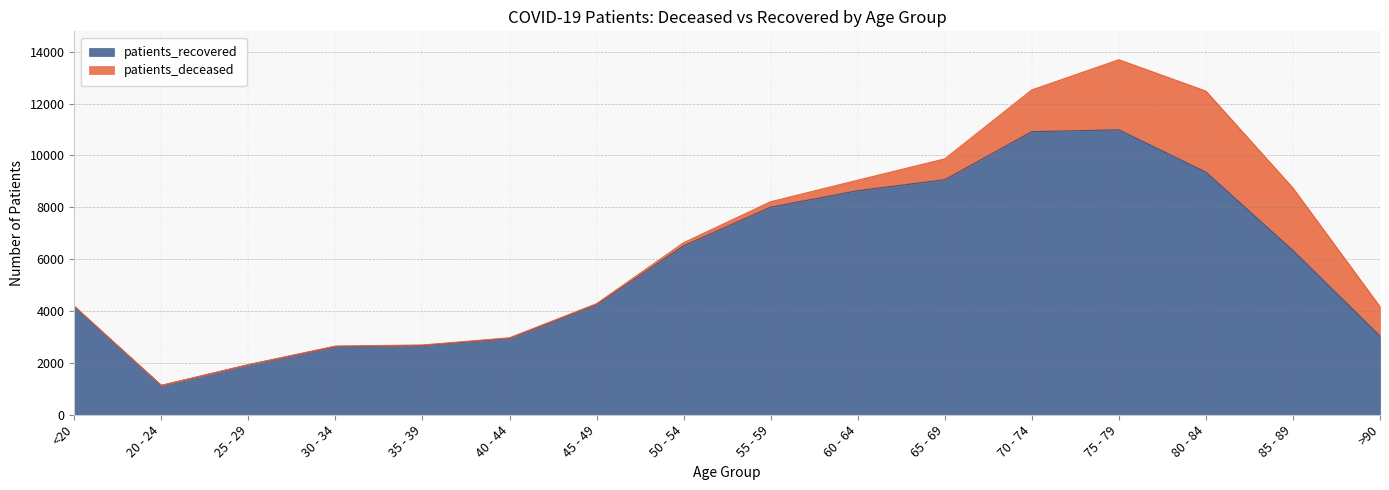

What is the average value?

5785